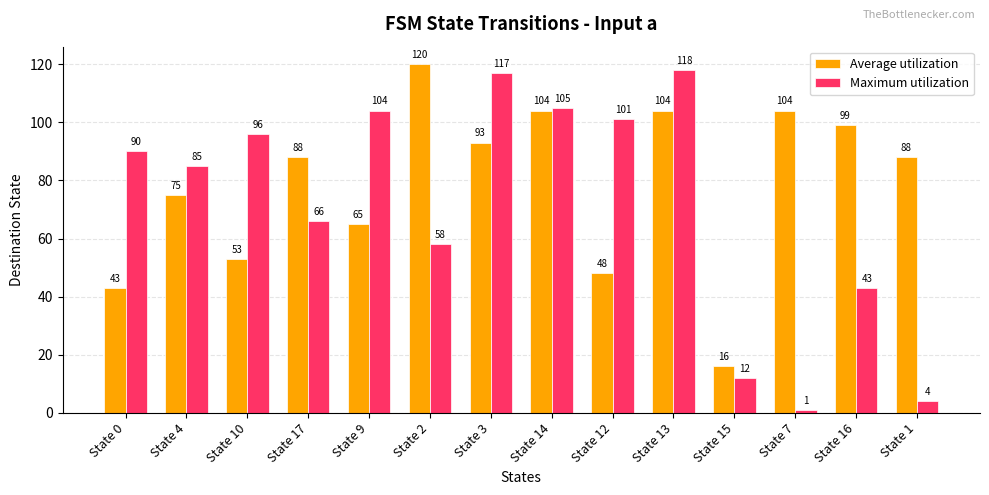

Reading left to right, transcribe all the data shown in this chart.

Average utilization: State 0=43	State 4=75	State 10=53	State 17=88	State 9=65	State 2=120	State 3=93	State 14=104	State 12=48	State 13=104	State 15=16	State 7=104	State 16=99	State 1=88
Maximum utilization: State 0=90	State 4=85	State 10=96	State 17=66	State 9=104	State 2=58	State 3=117	State 14=105	State 12=101	State 13=118	State 15=12	State 7=1	State 16=43	State 1=4